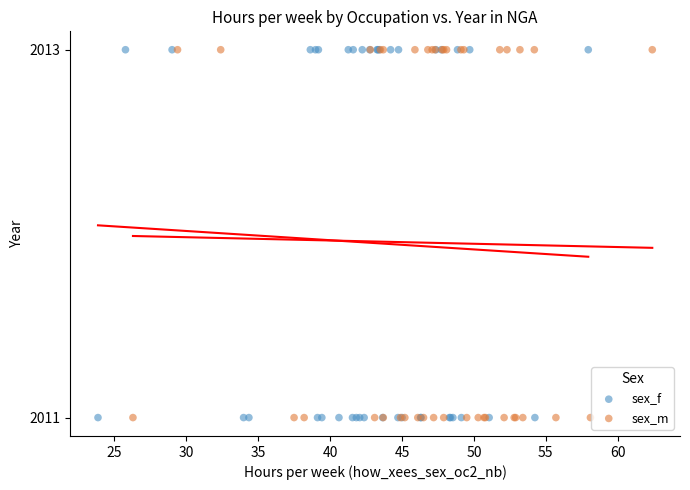

What are all the series names shown in the legend?

sex_f, sex_m